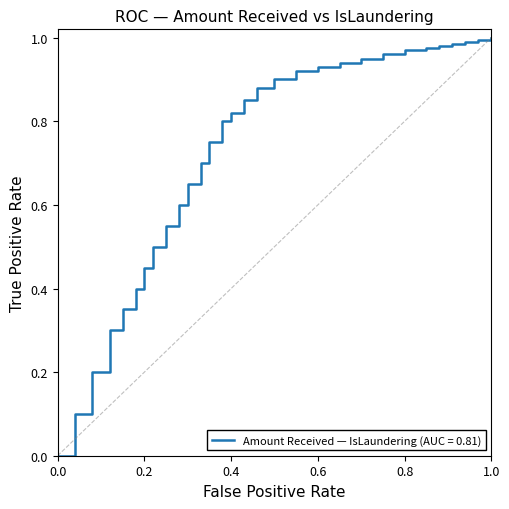

What is the maximum value shown in the chart?

1.0